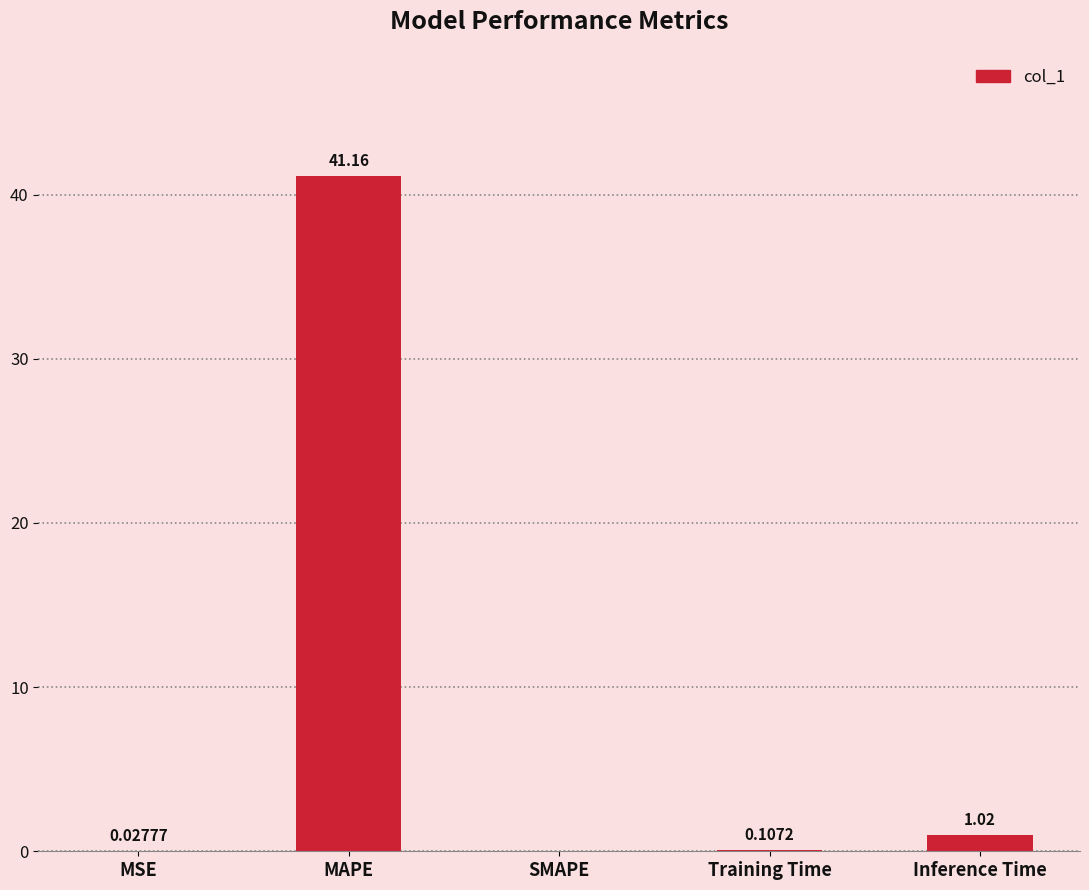

How many values exceed 0?

4